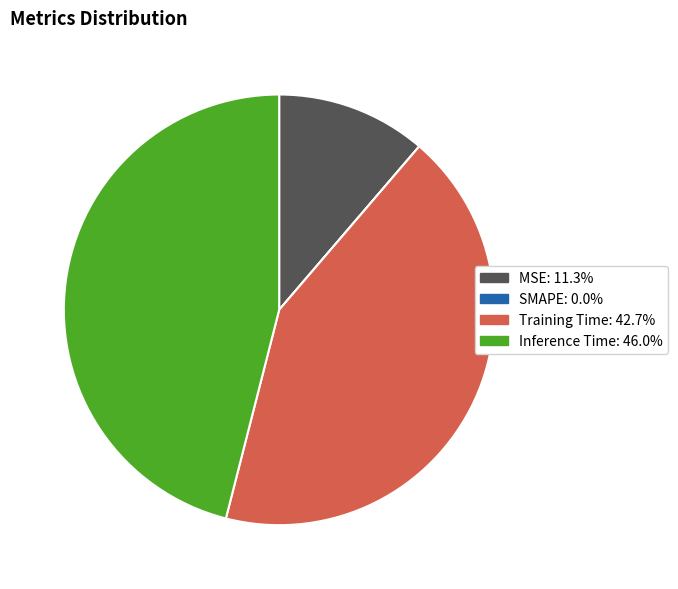

Does any single category account for the majority?

No